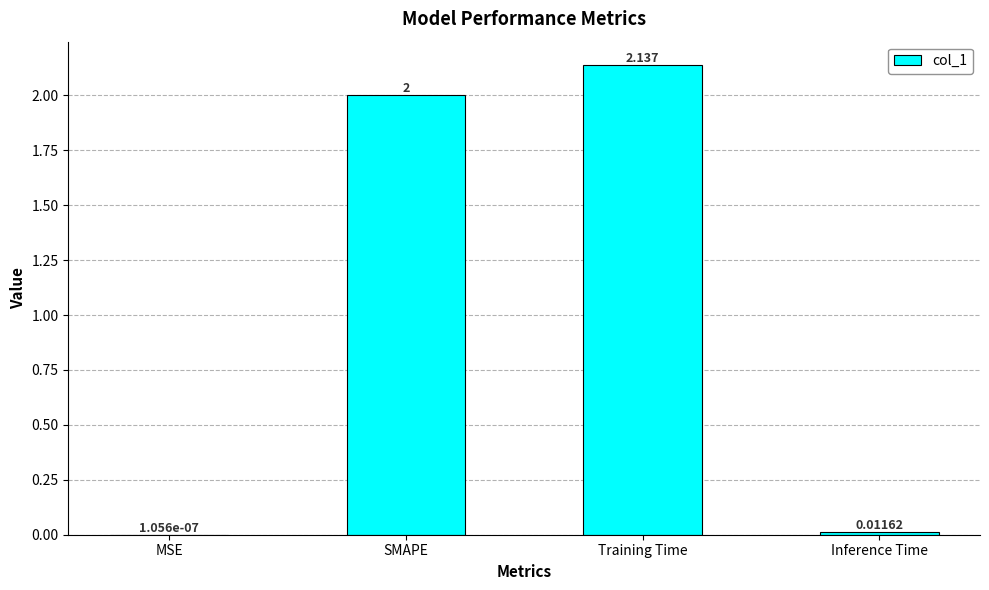

Are the bars horizontal?

No